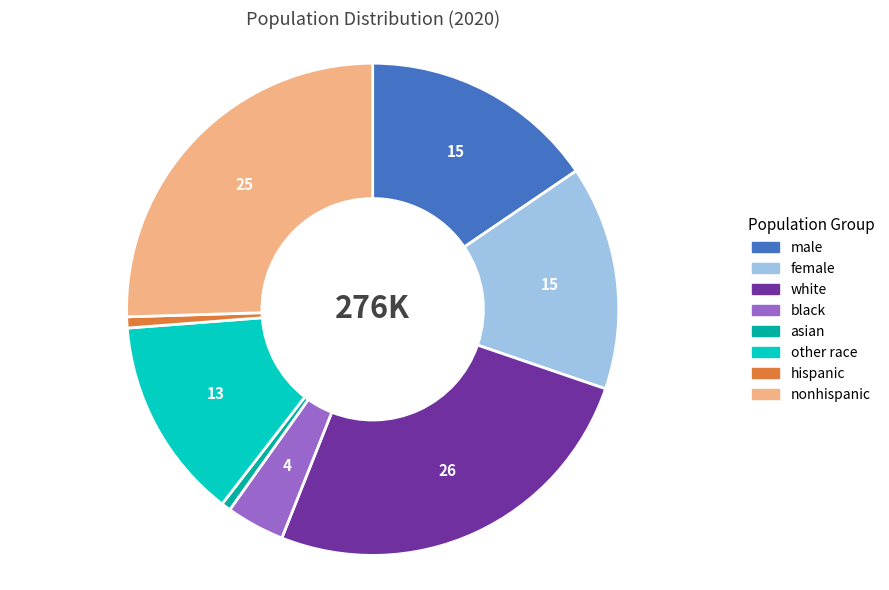

Is male the majority of the pie?

No